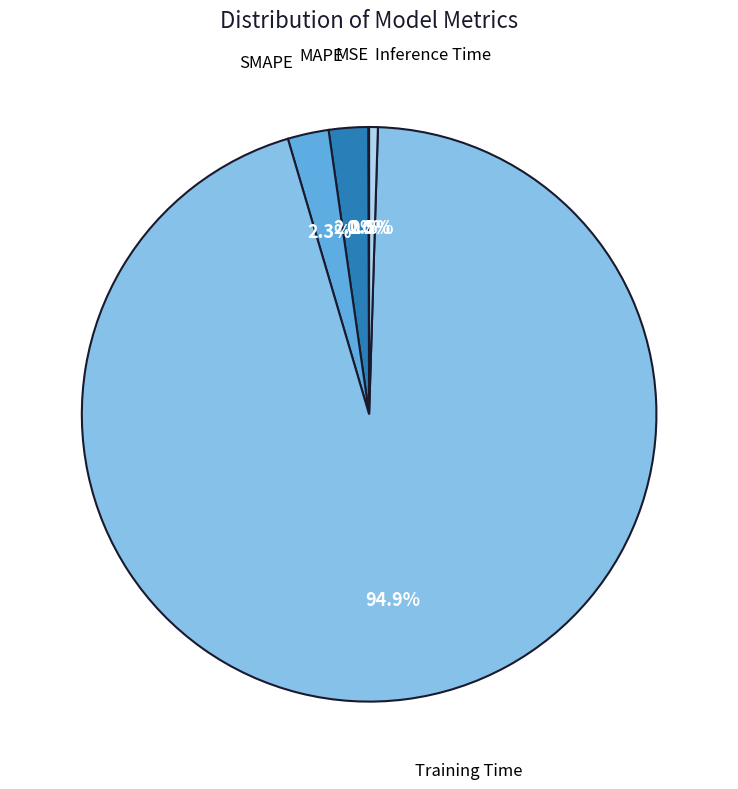

Is there any slice that represents more than half of the pie?

Yes